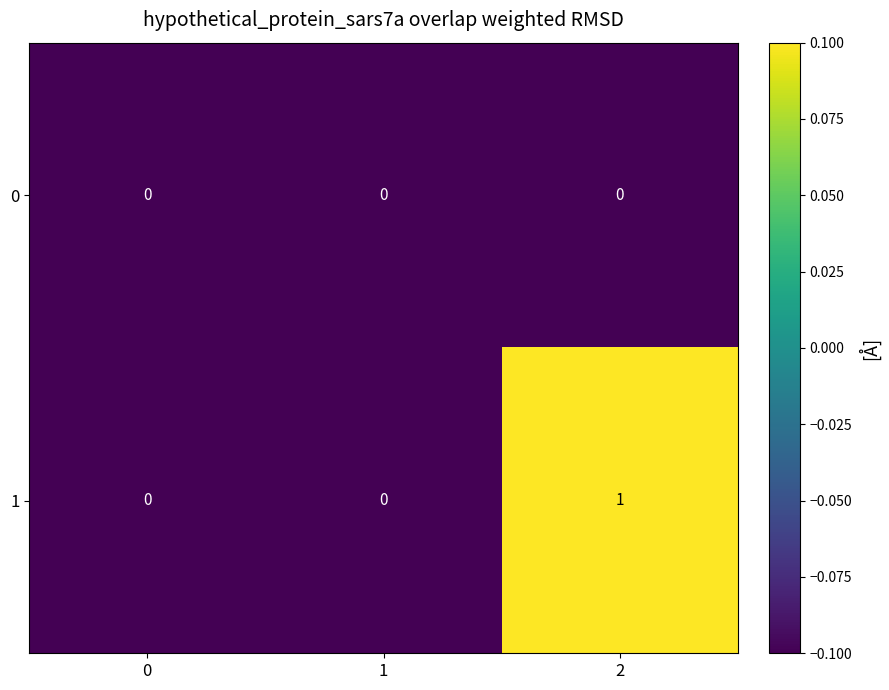

Which series has the largest total across all categories?

row_1